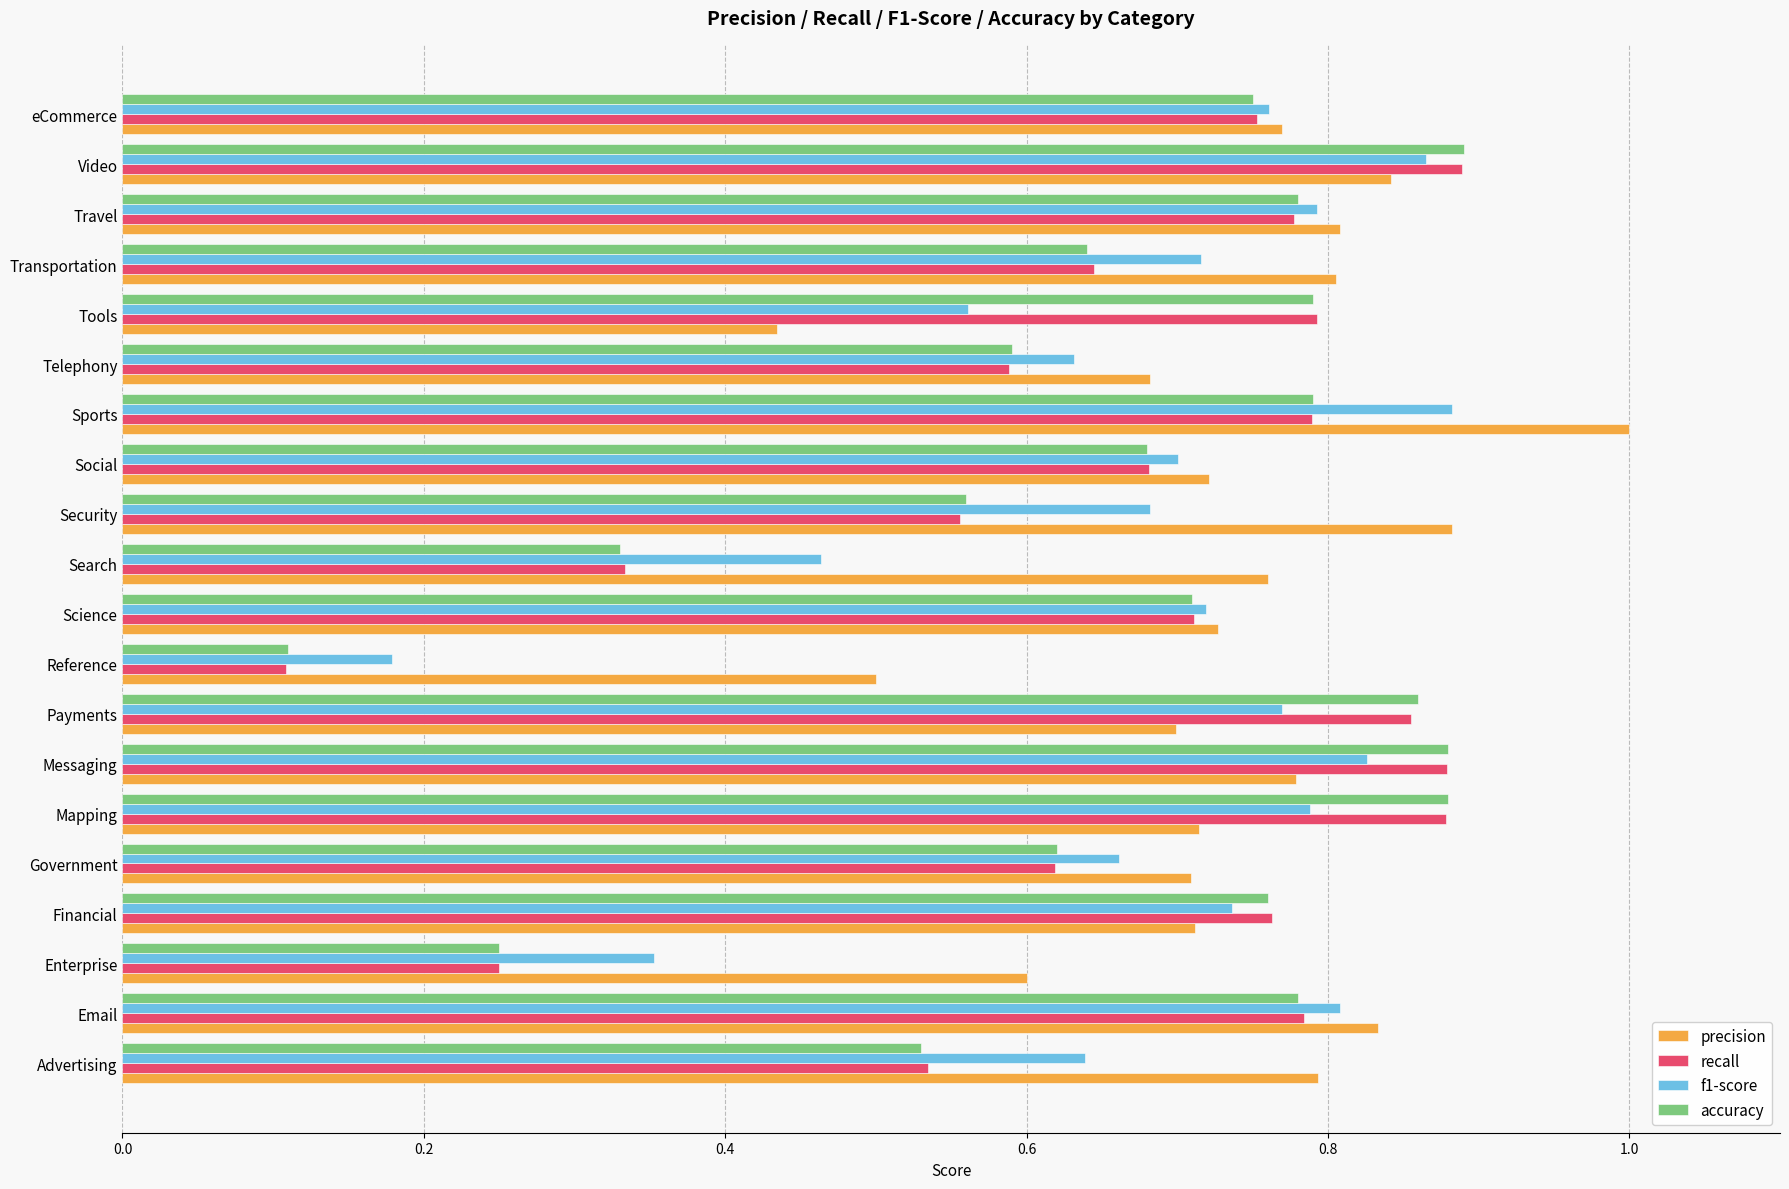

What is the sum of the accuracy values at Email and Security?

1.3